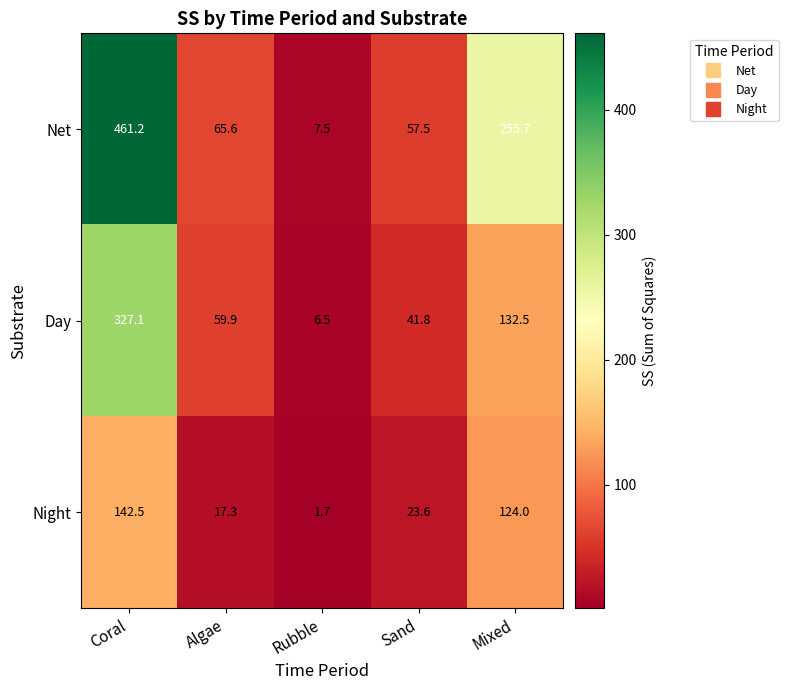

True or false: Night has a value of 80.9 at Coral.

False